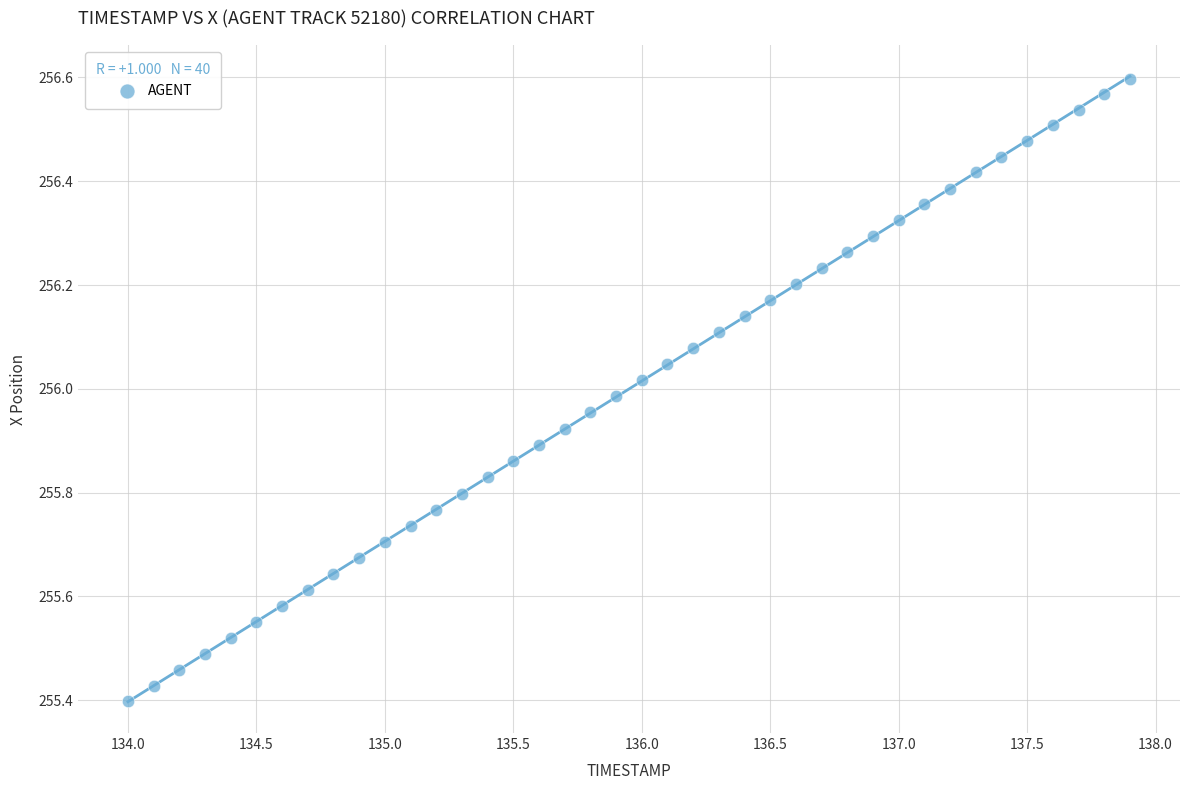

What is the range of Y values (max minus min)?

1.2